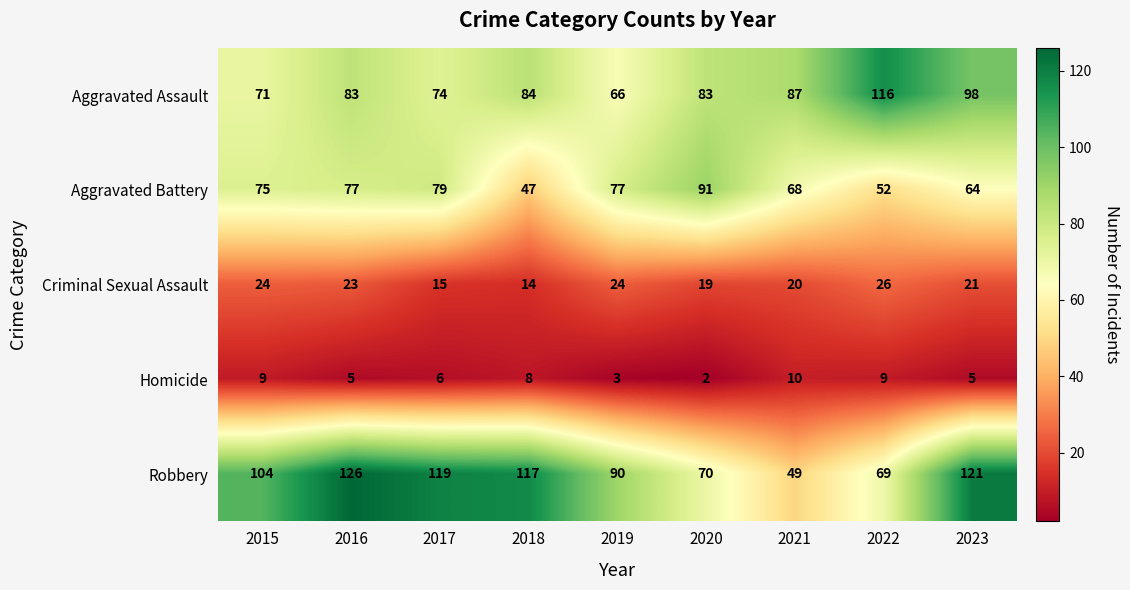

What is the sum of all Homicide values?

57